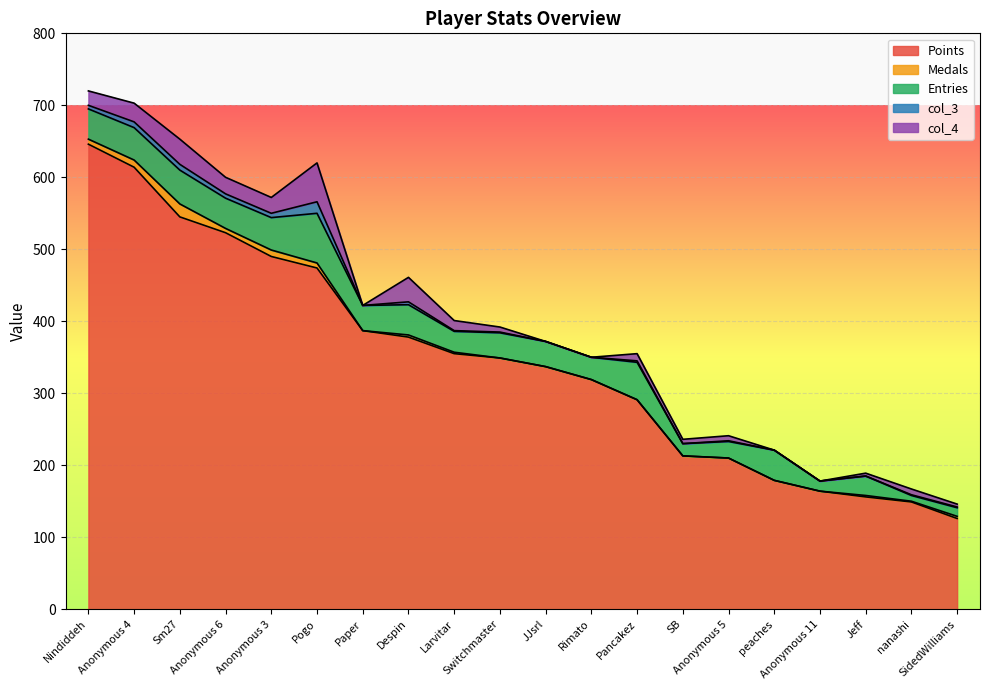

Reading right to left, what are all the values shown in this chart?

Points: 126	149	156	164	179	210	213	291	319	337	349	355	378	387	474	490	523	545	614	646
Medals: 3	1	2	0	0	0	0	0	0	0	0	2	3	0	7	9	6	18	10	7
Entries: 12	8	27	14	42	23	17	52	31	35	35	29	42	35	69	45	42	47	45	42
col_3: 1	1	0	0	0	1	0	2	0	0	1	1	4	0	16	6	6	8	8	5
col_4: 4	8	4	0	0	7	6	10	0	0	7	14	34	0	54	22	23	35	26	20